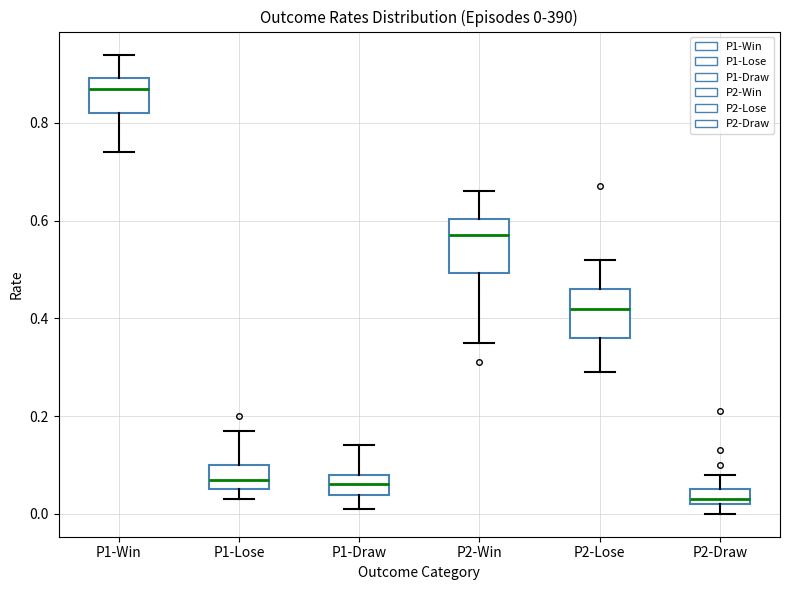

Which box has the highest median line?

P1-Win